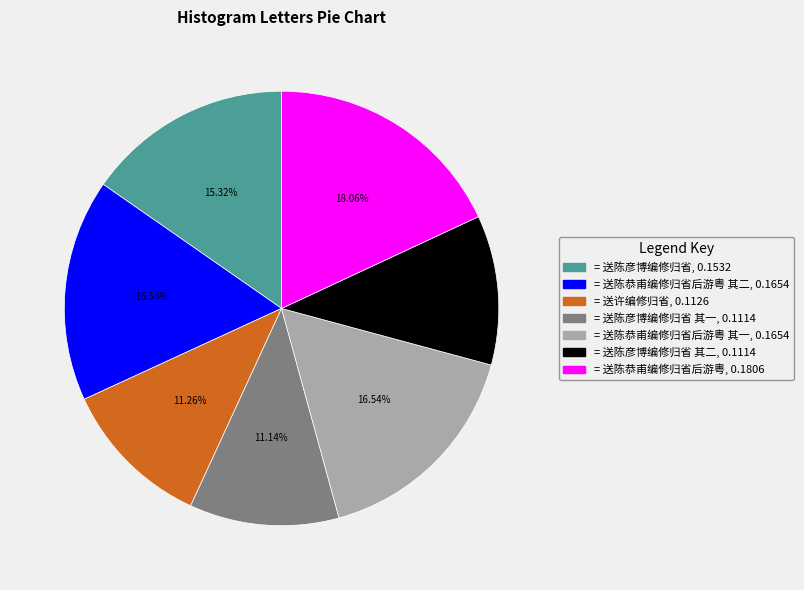

Does any single category account for the majority?

No